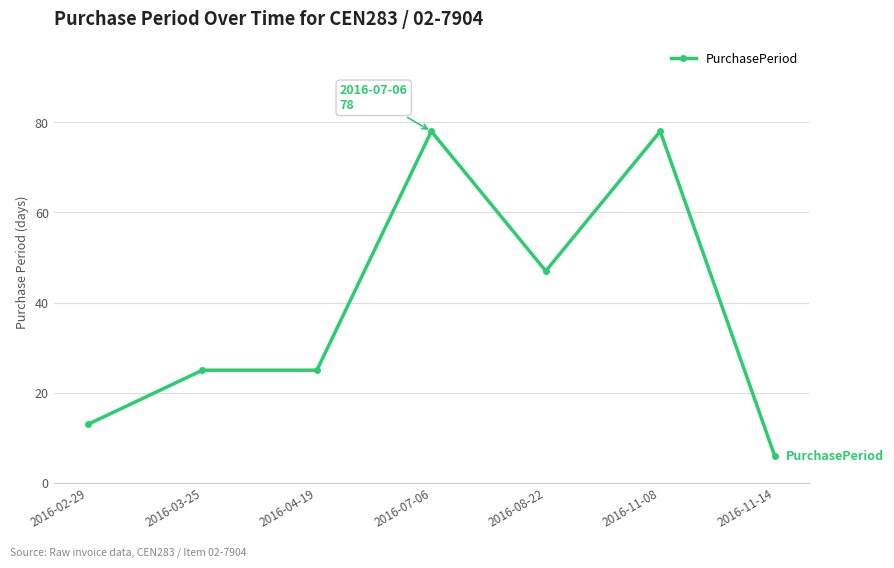

What is the approximate value at 2016-04-19, to the nearest 5?

25